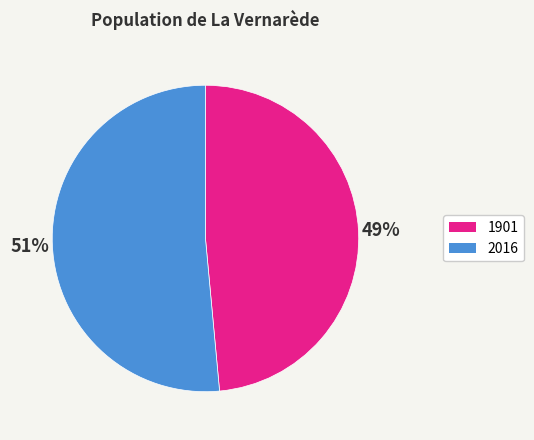

To the nearest percent, what is the average slice percentage?

50%